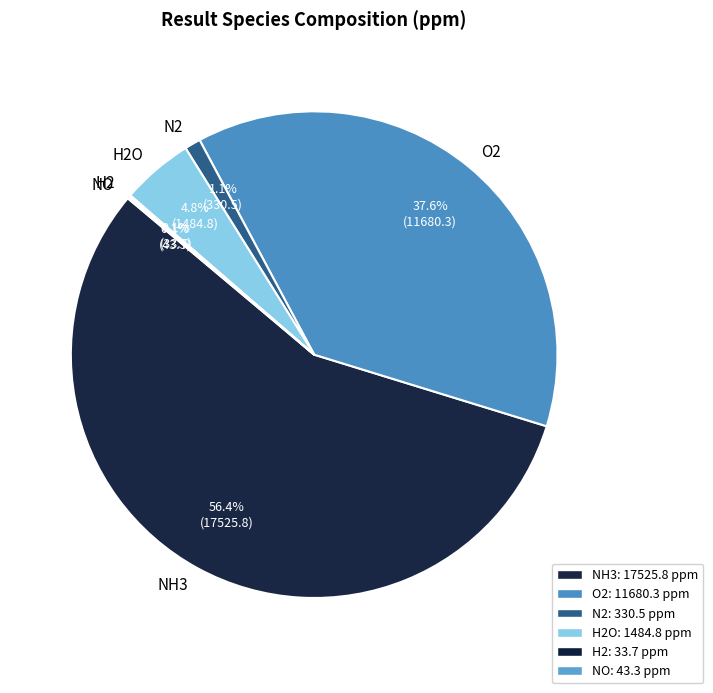

To the nearest percent, what percentage of the pie is N2?

1%